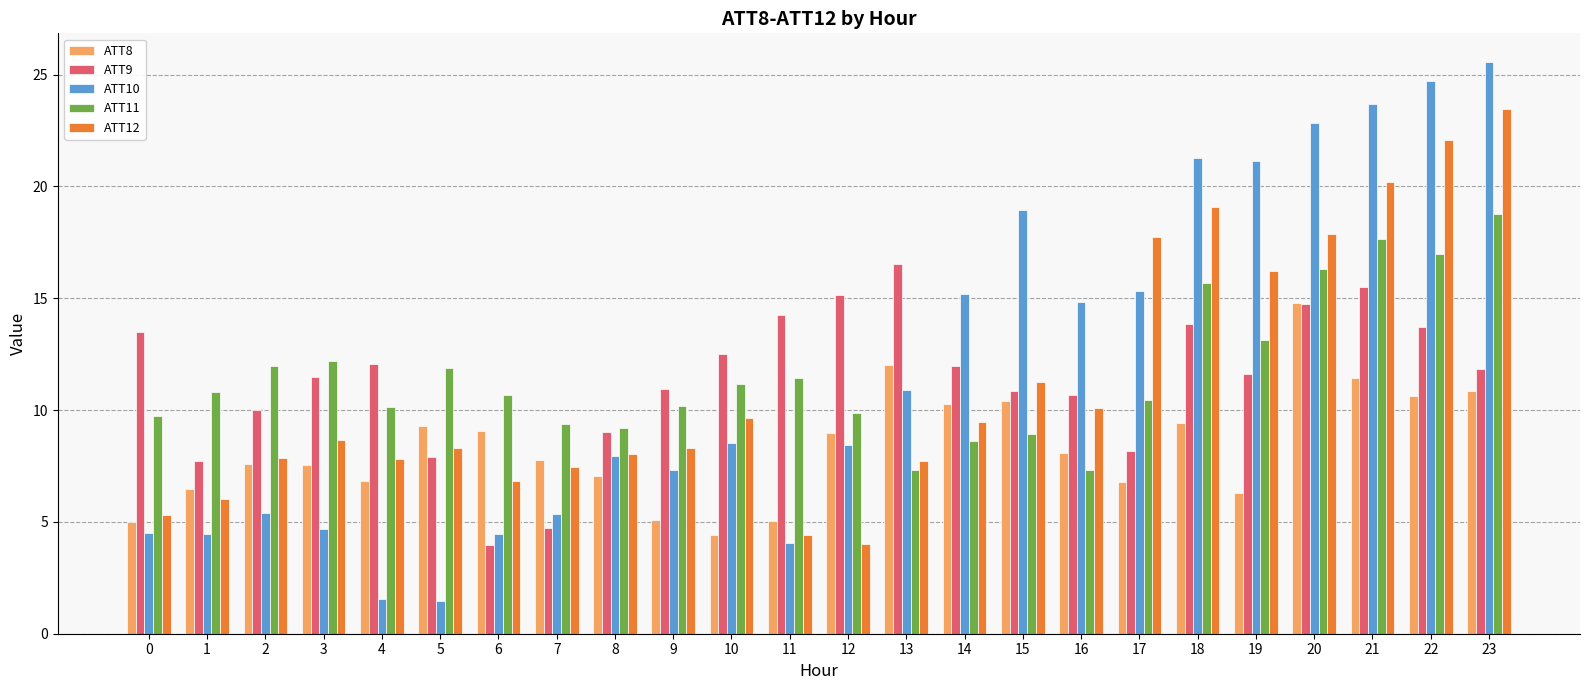

How many data points does each series have?

24